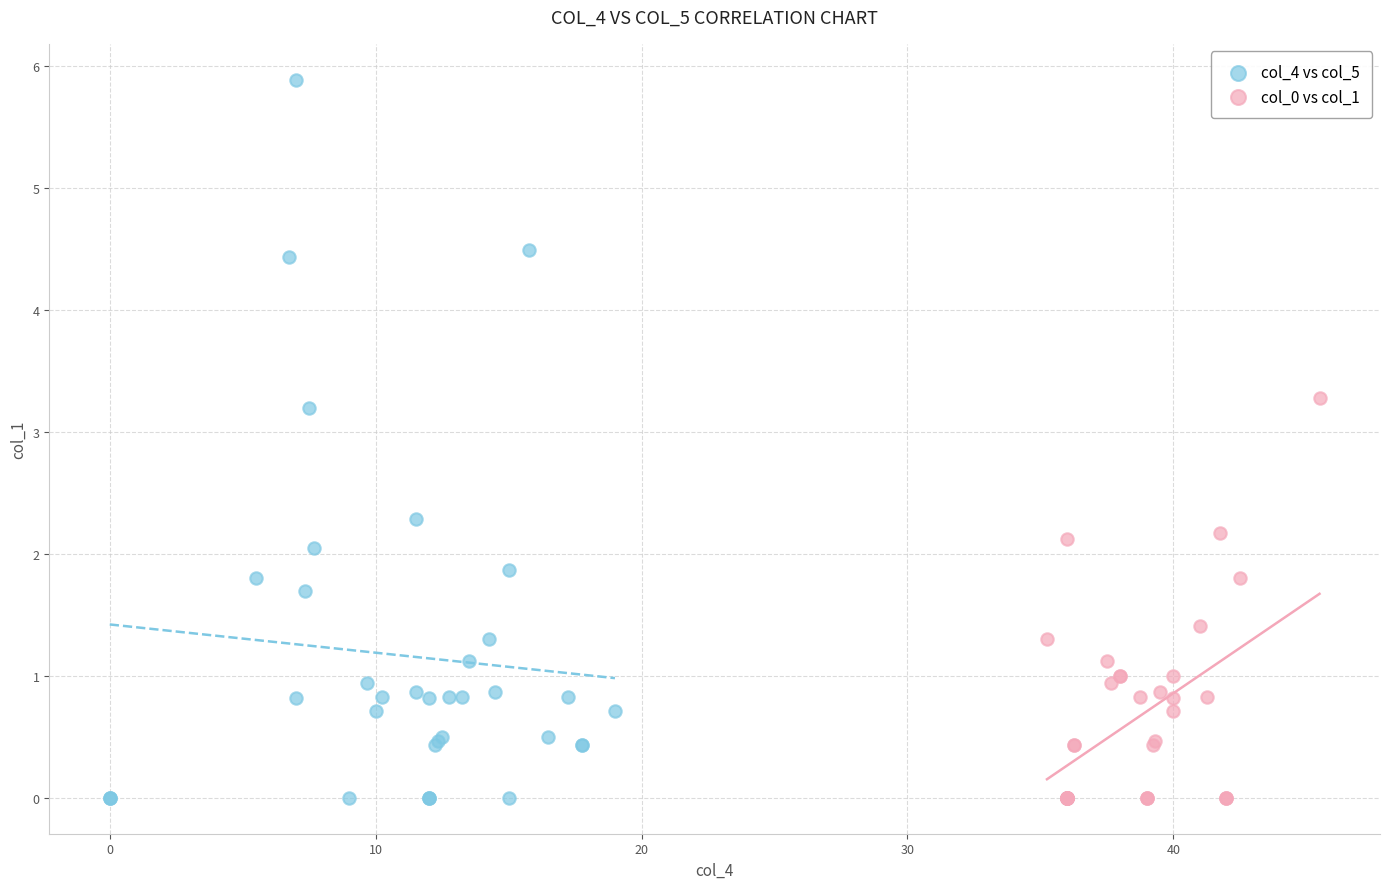

Which series has the largest Y range (max minus min)?

col_4 vs col_5